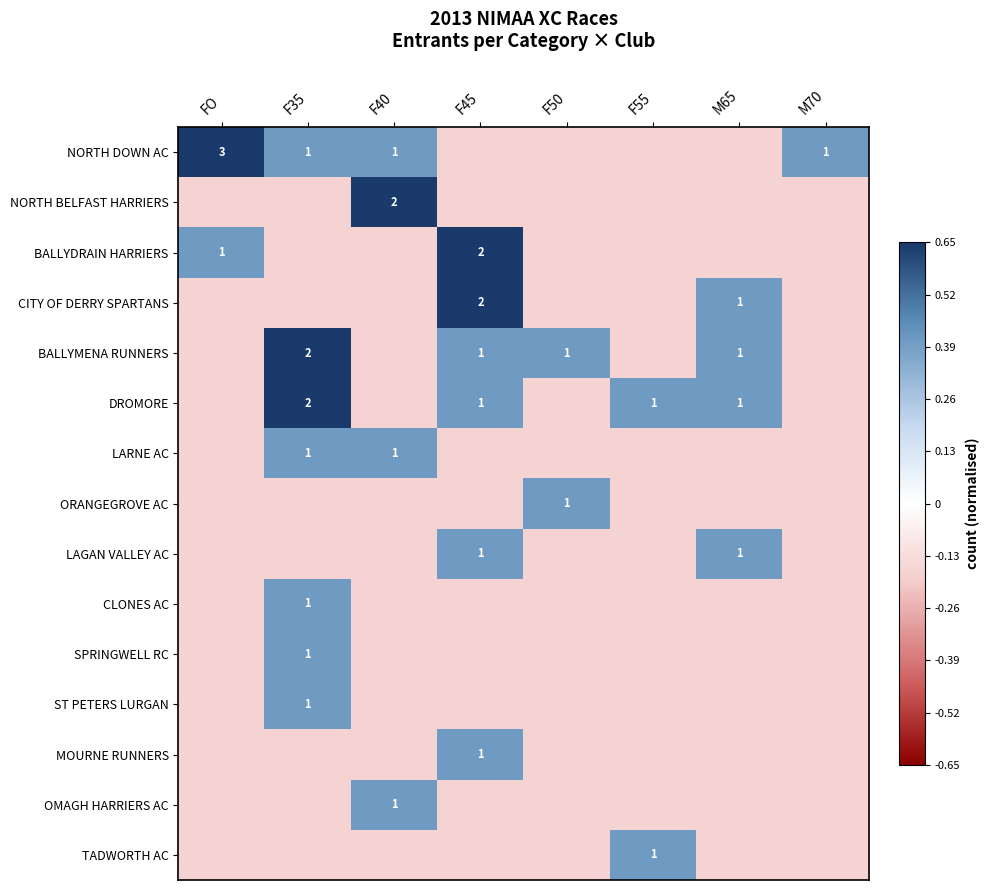

The MOURNE RUNNERS series shows -0.1 at FO. True or false?

False